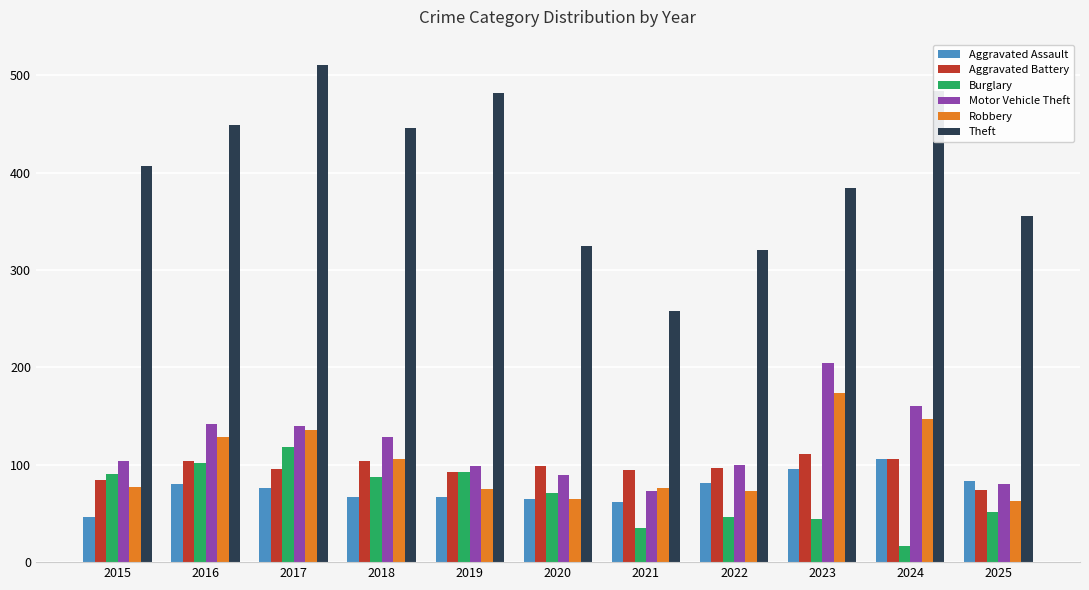

What is the average value of the Robbery series?

102